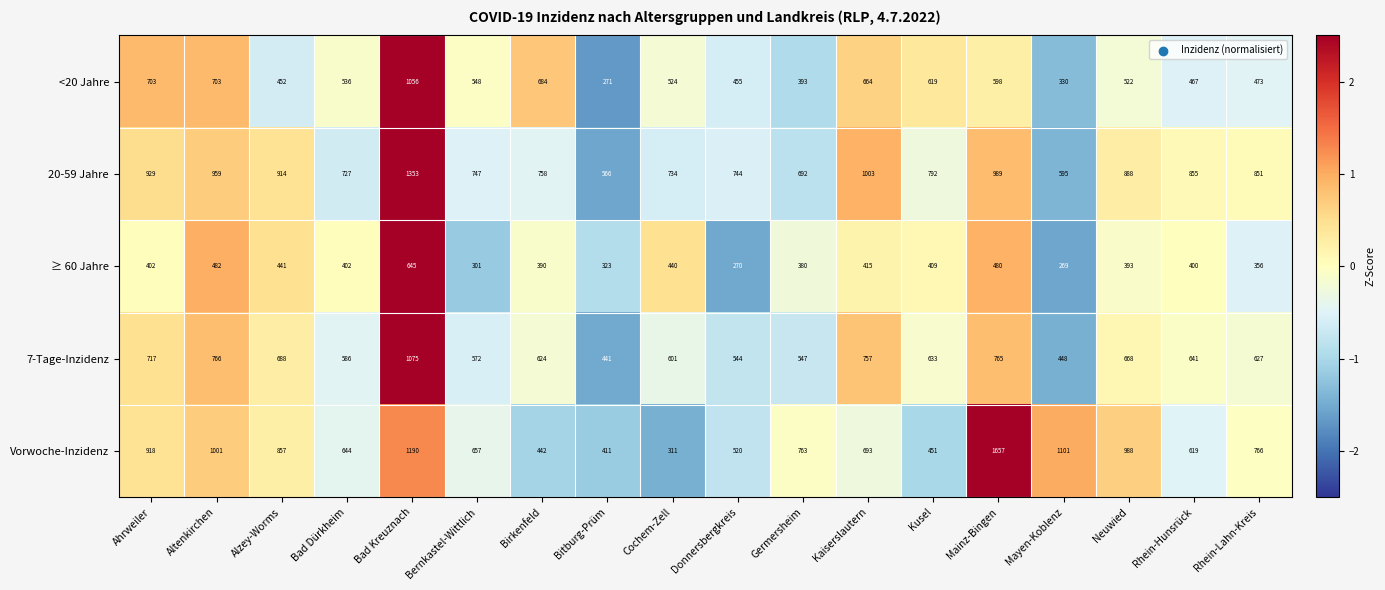

Which series has the largest total across all categories?

20-59 Jahre